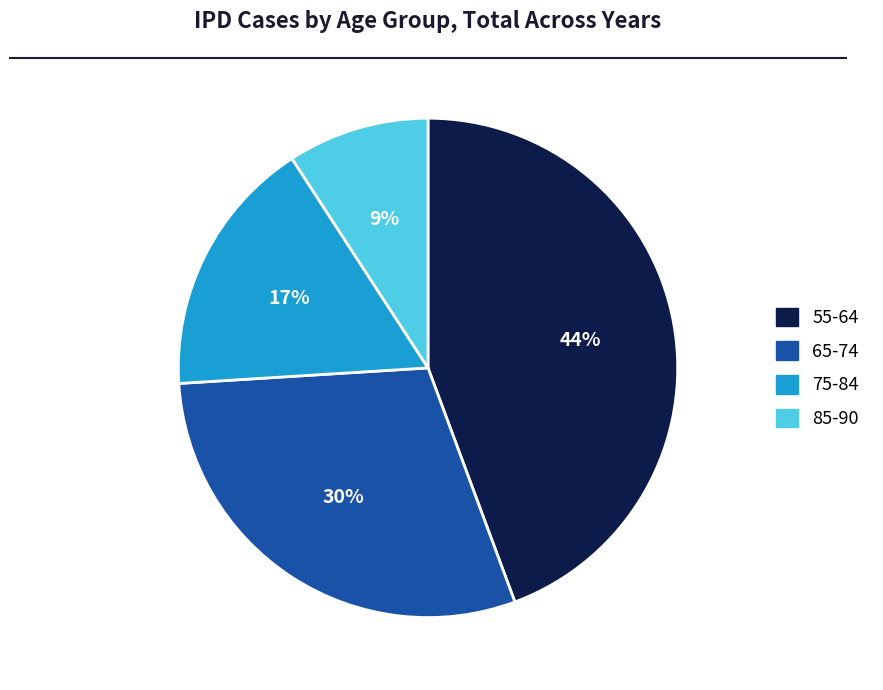

Do 55-64 and 65-74 together represent more than half of the pie?

Yes